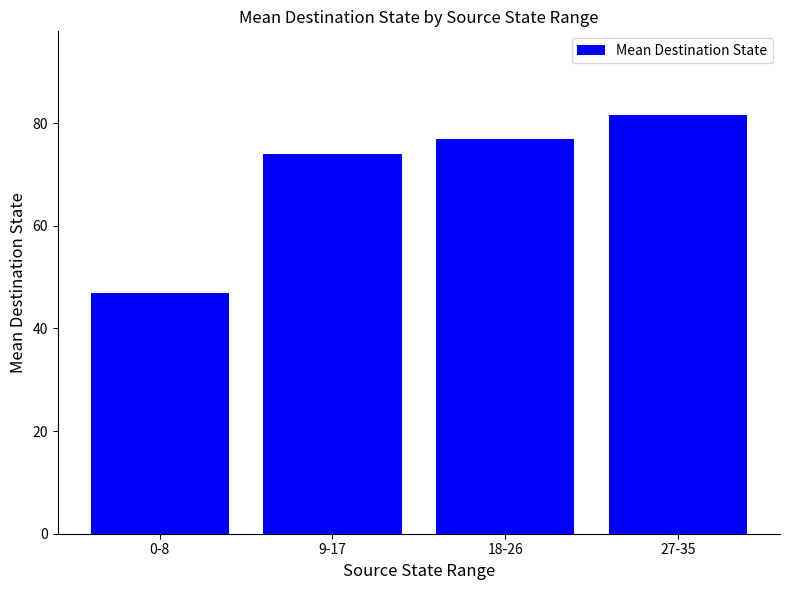

At which label is the value closest to 64?

9-17